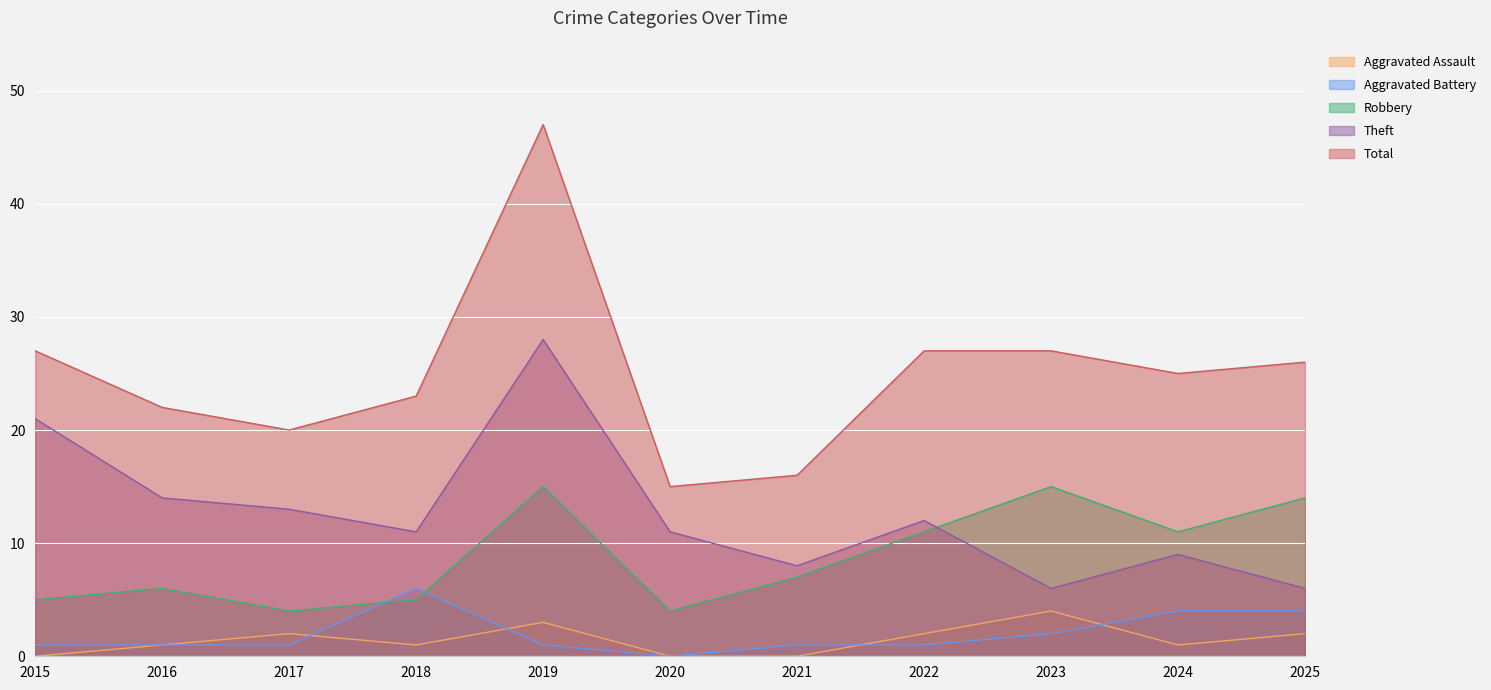

Read the Aggravated Battery value at 2019.

1